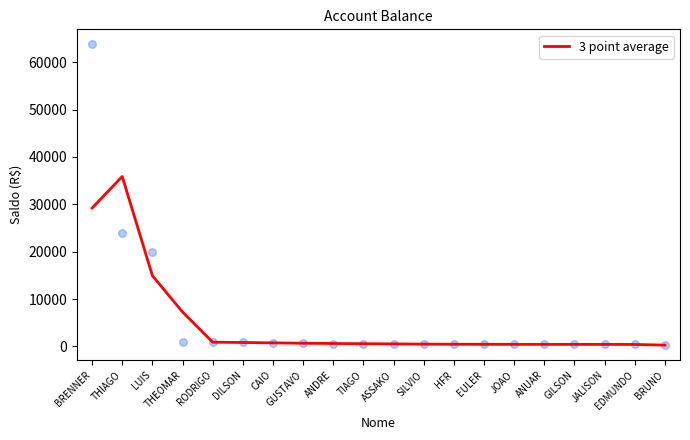

Between DILSON and ANDRE, which is larger?

DILSON